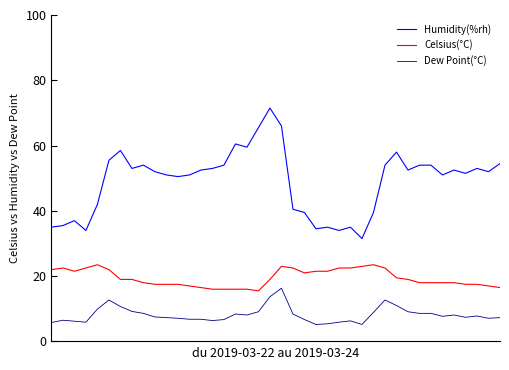

Which series has the largest range (max minus min)?

Humidity(%rh)